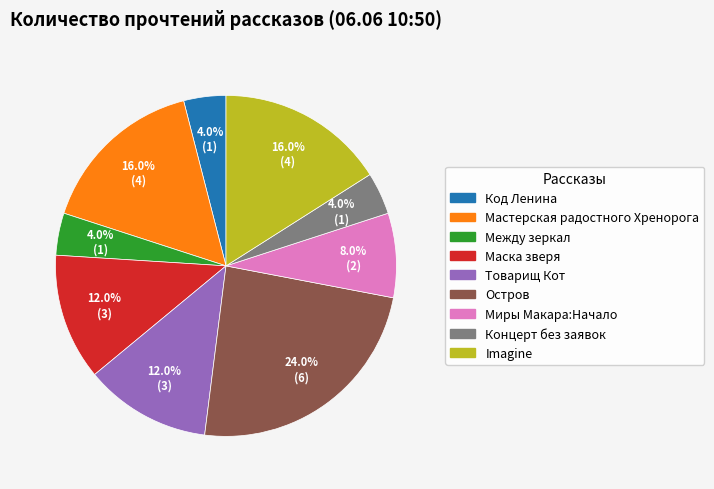

What is the ratio of the value at Маска зверя to the value at Код Ленина?

3.0